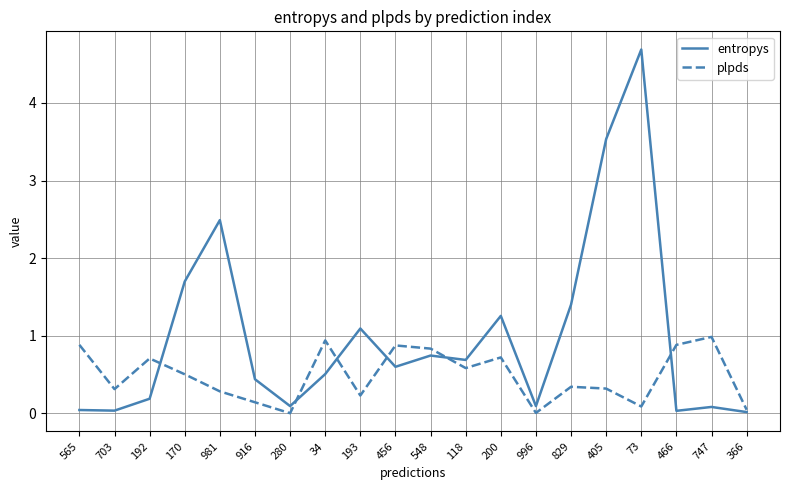

What position from the left is 548?

11